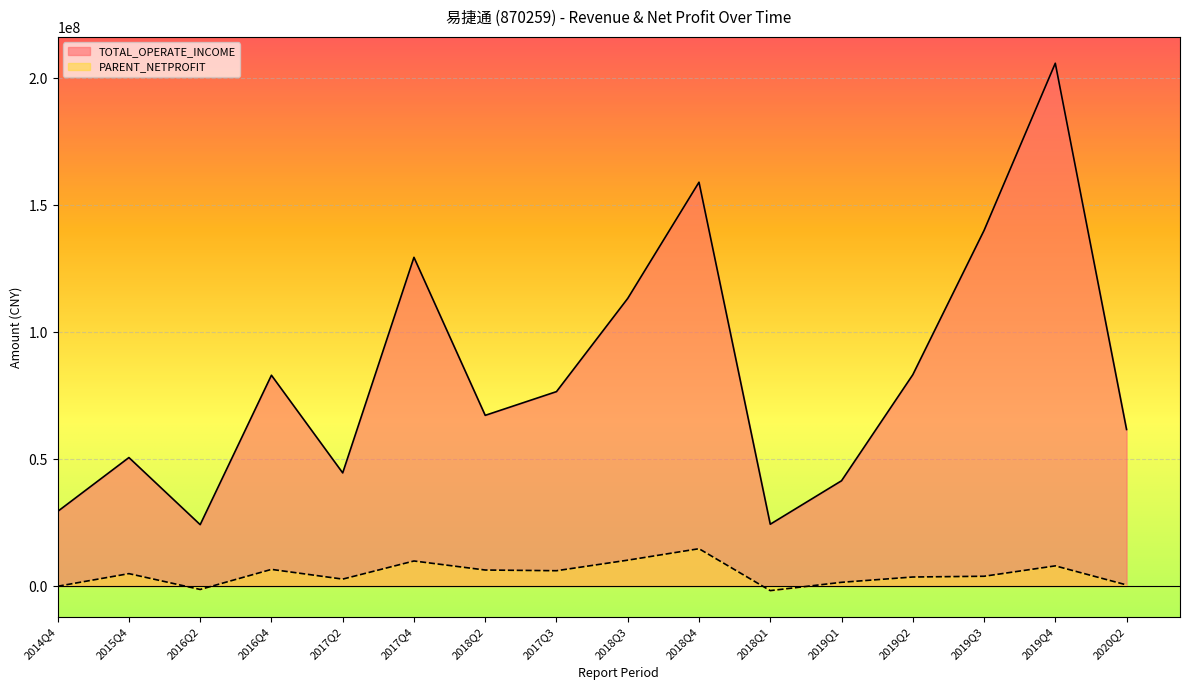

Which series has the largest range (max minus min)?

TOTAL_OPERATE_INCOME